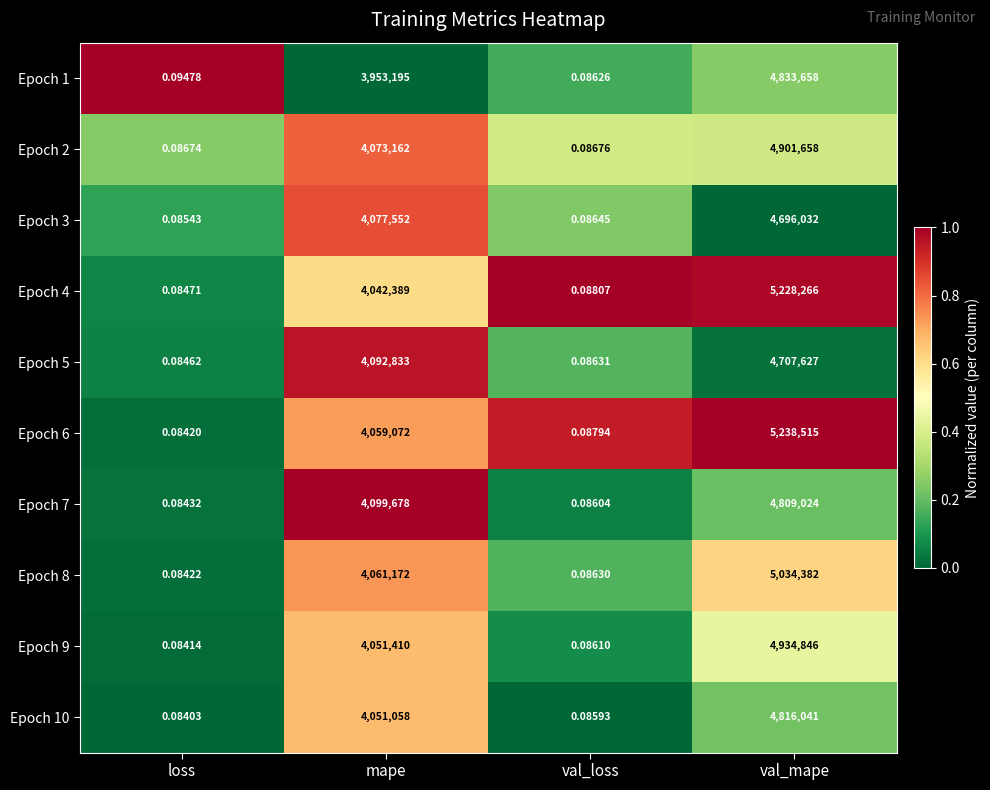

Where is Epoch 5 nearest to the value 2353813?

mape